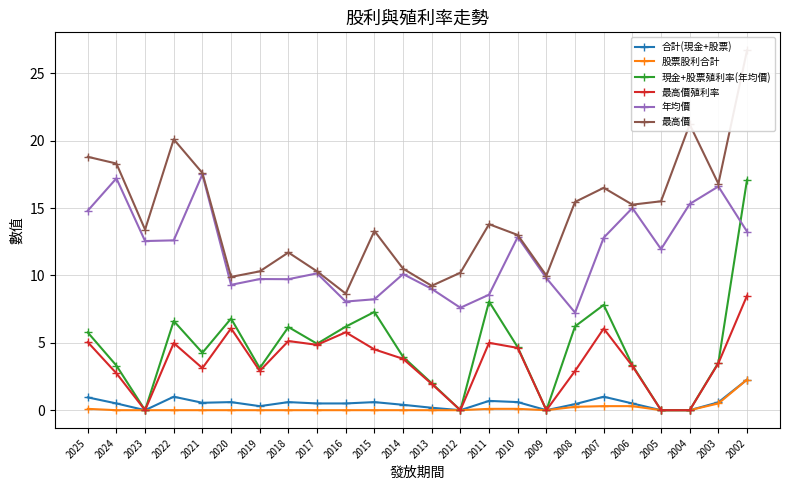

At which label does 年均價 reach its minimum?

2008